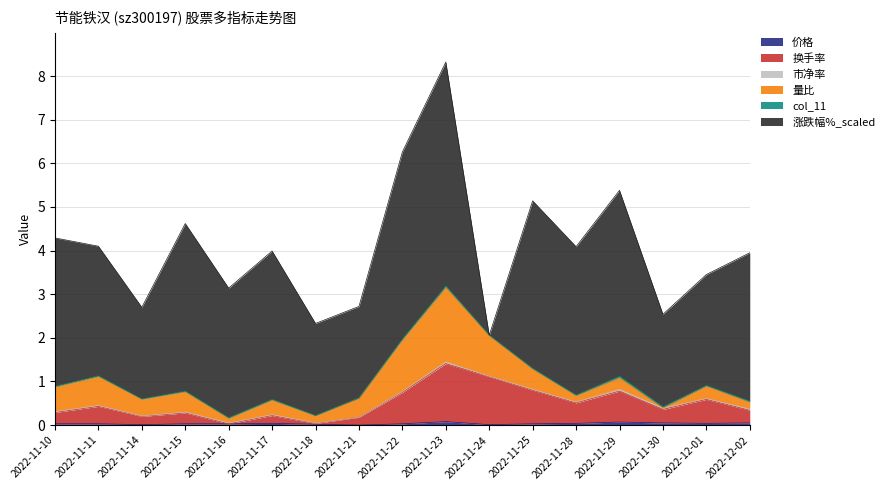

Does the chart have visible grid lines?

Yes